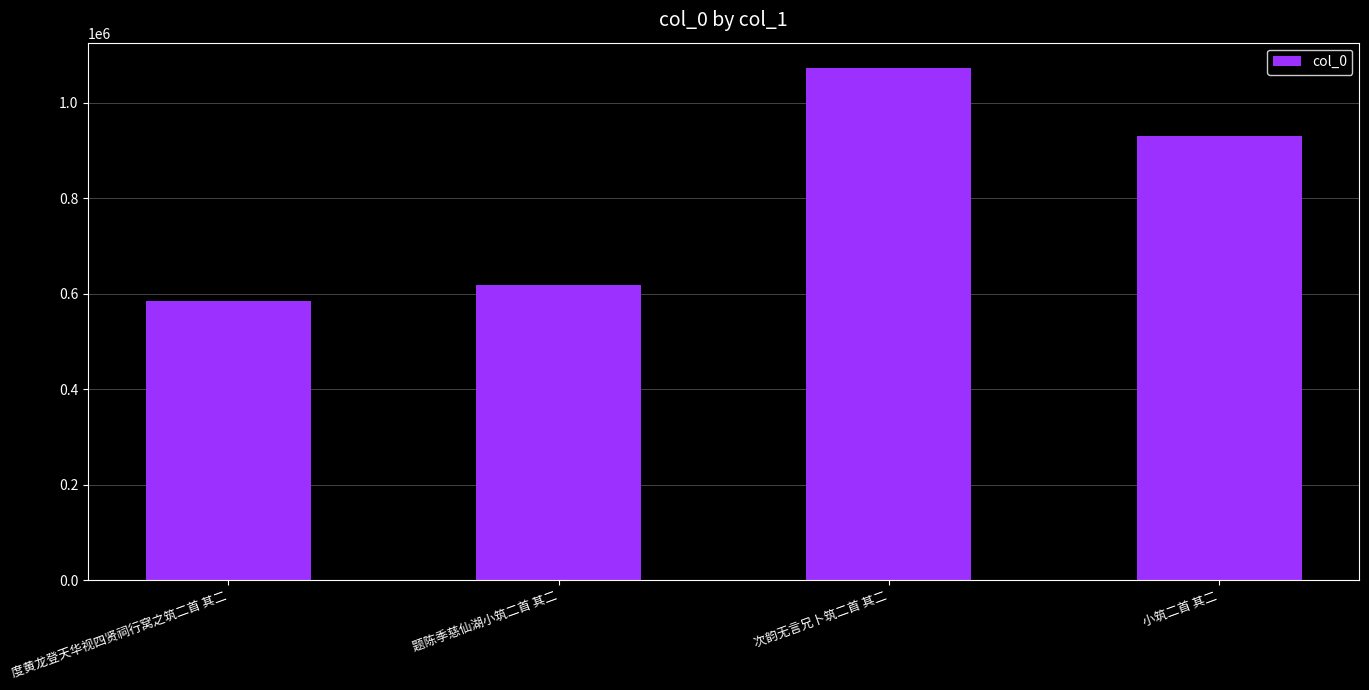

What is the value of the 1st bar from the left?

585611